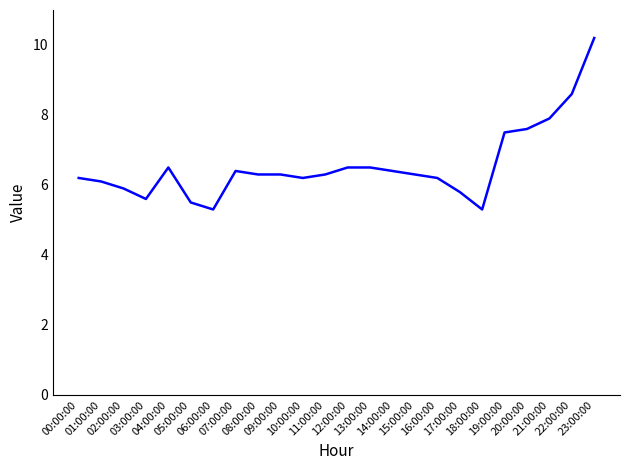

Where does the data first go above 6?

00:00:00